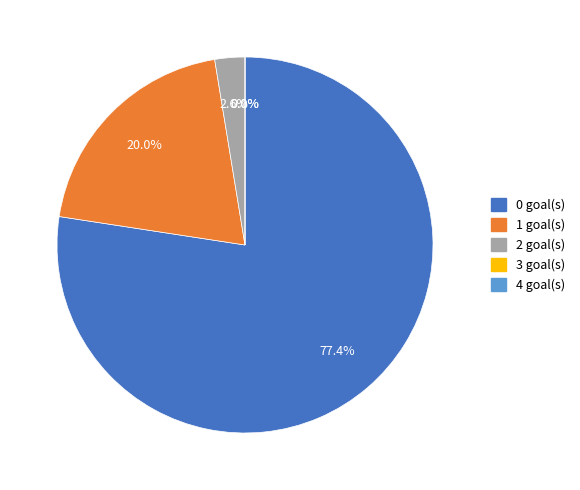

How many slices are in this pie chart?

5